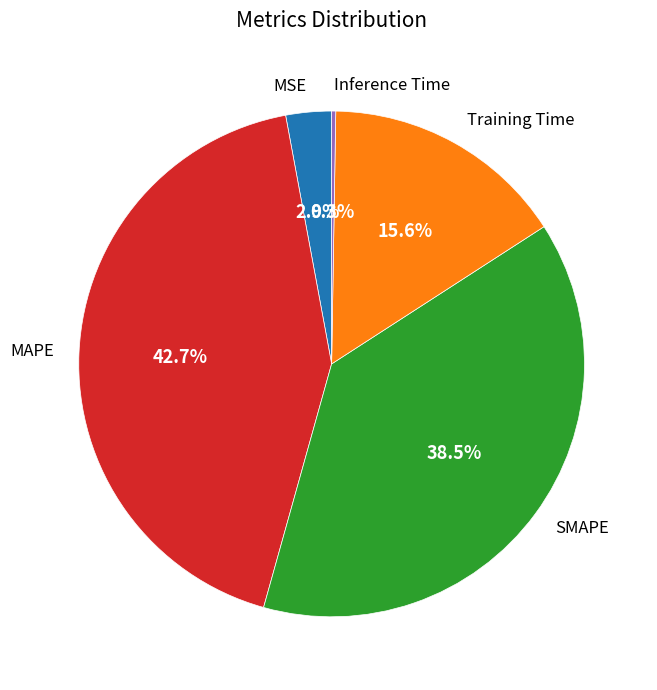

Is there any slice that represents more than half of the pie?

No